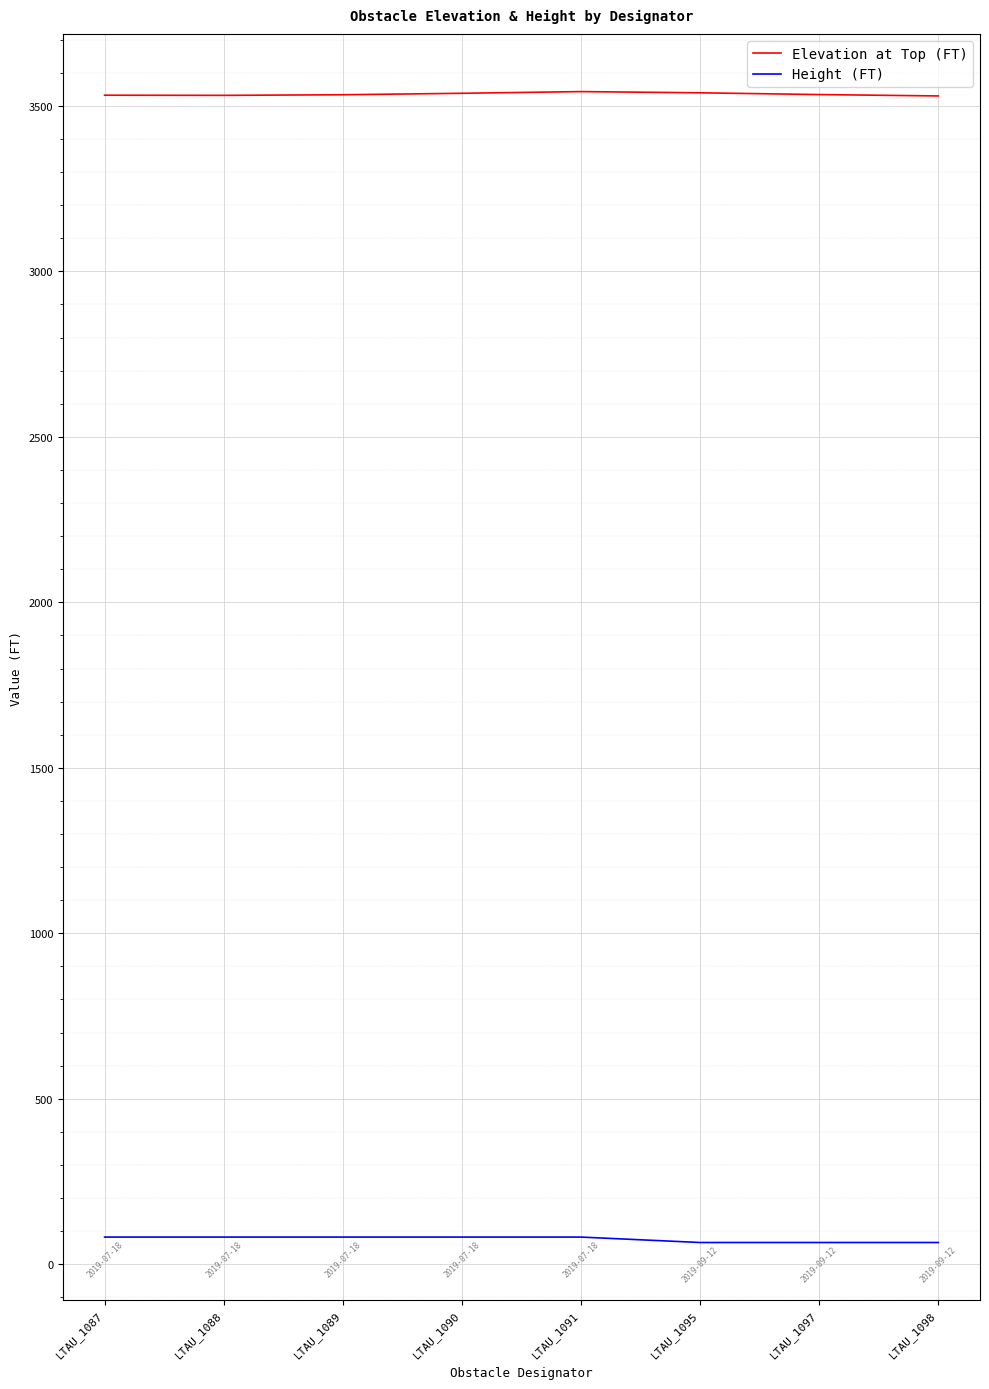

Is it true that Elevation at Top (FT) equals 6119.2 at LTAU_1088?

False